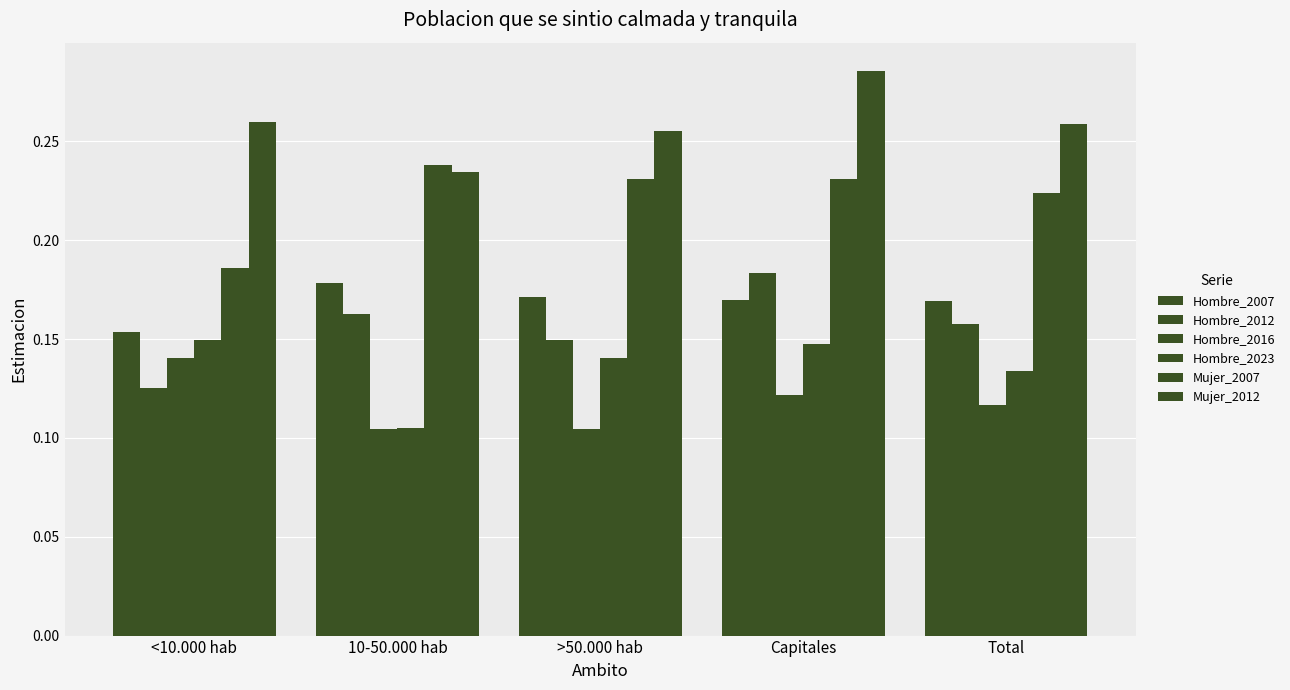

What is the sum of the Mujer_2007 values at <10.000 hab and >50.000 hab?

0.4